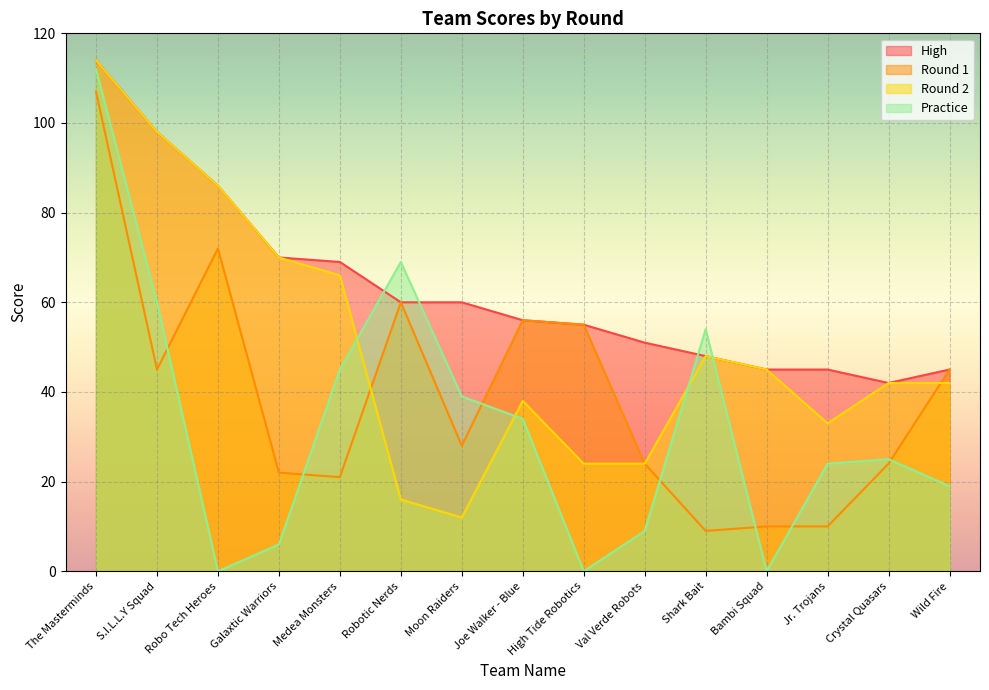

Between The Masterminds and Joe Walker - Blue, which is larger?

The Masterminds